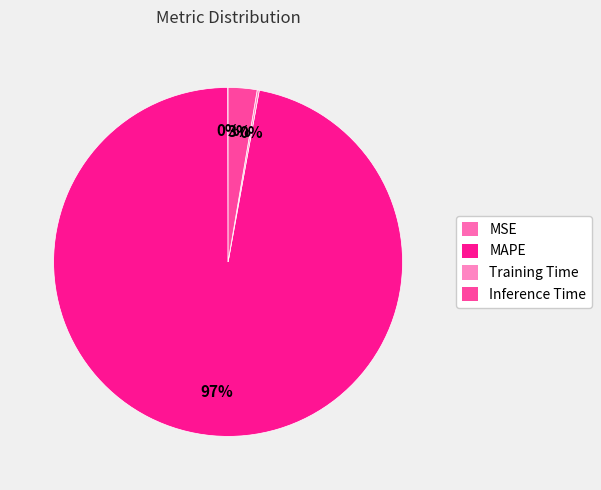

To the nearest percent, what is the difference between the largest and smallest slice percentages?

97%